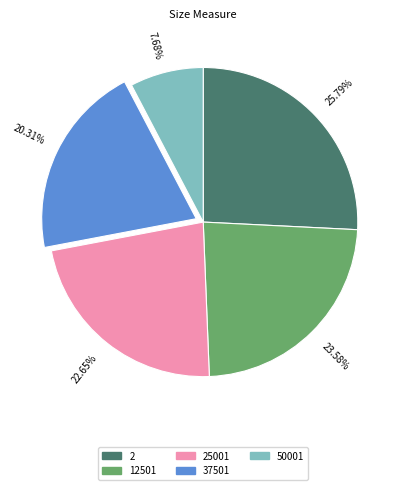

Is the sum of 7.68% and 25.79% greater than half?

No